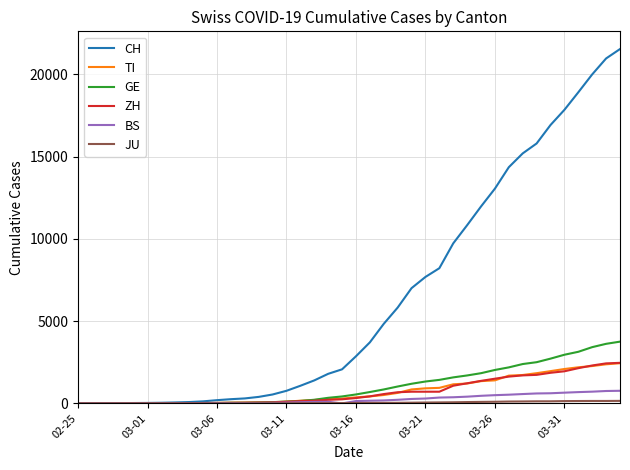

Does the chart have visible grid lines?

Yes